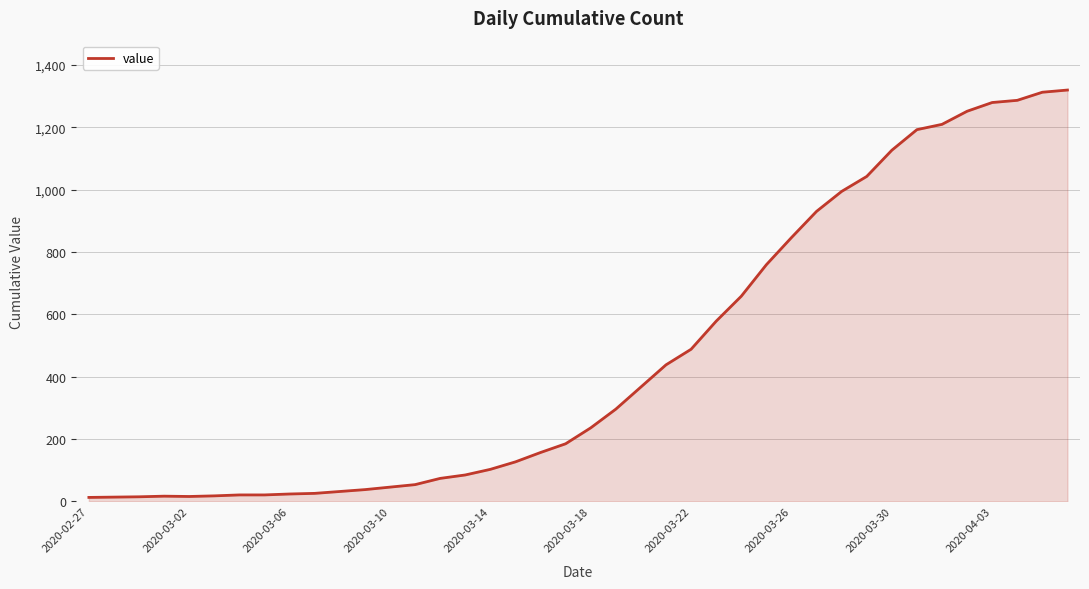

What is the greatest value displayed?

1319